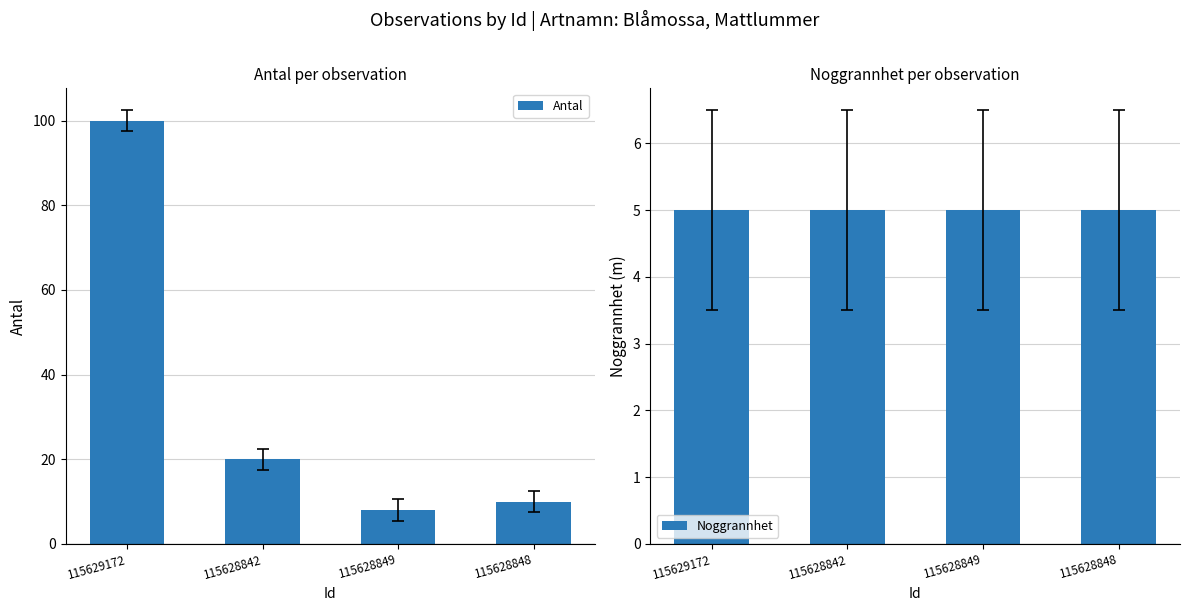

Between 115628842 and 115628849, which is larger?

115628842